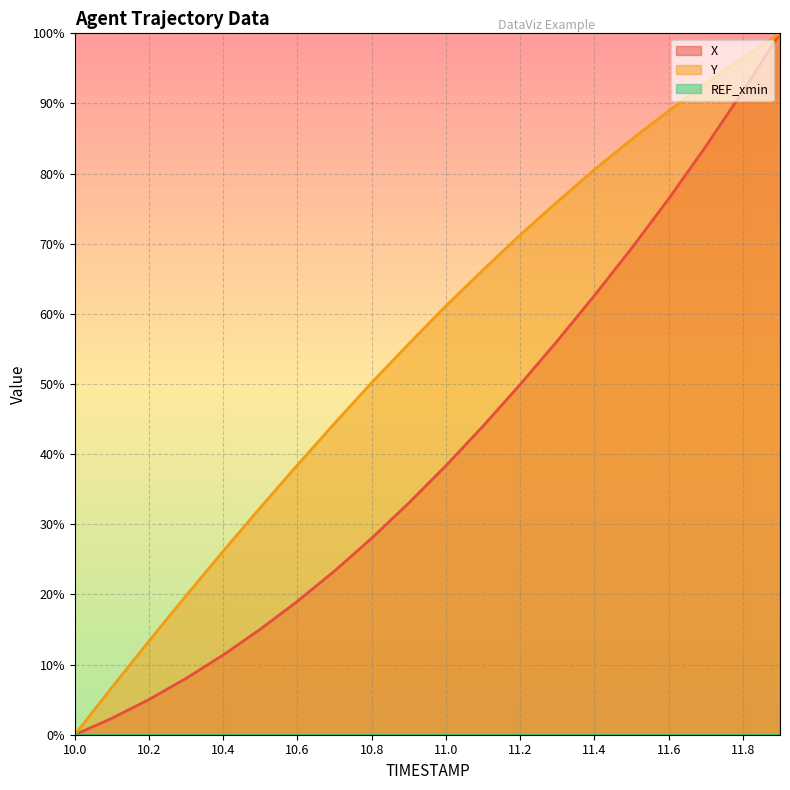

How many categories are shown in the chart?

20